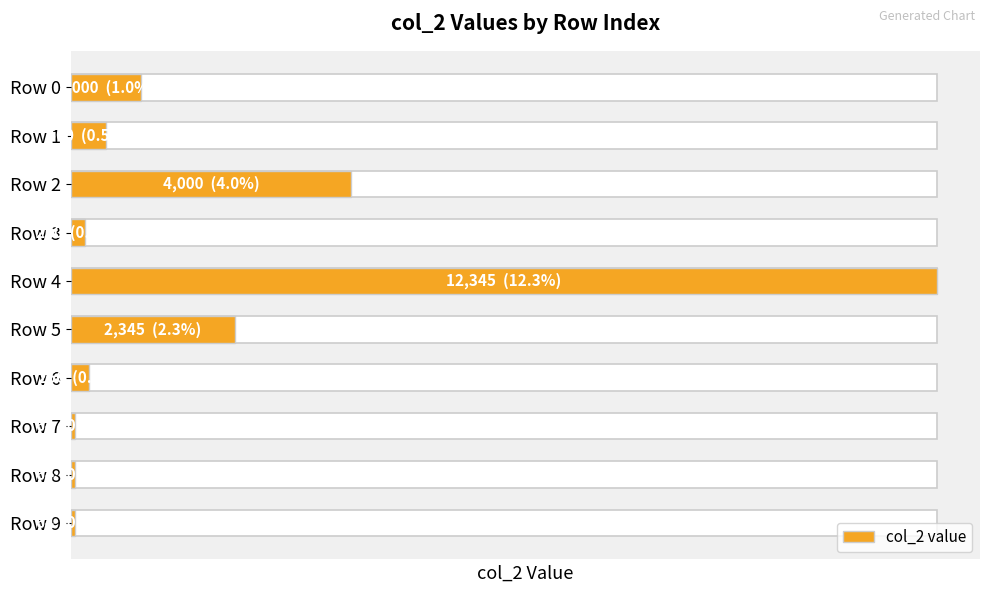

List the labels in order of value, largest first.

Row 4, Row 2, Row 5, Row 0, Row 1, Row 6, Row 3, Row 7, Row 8, Row 9